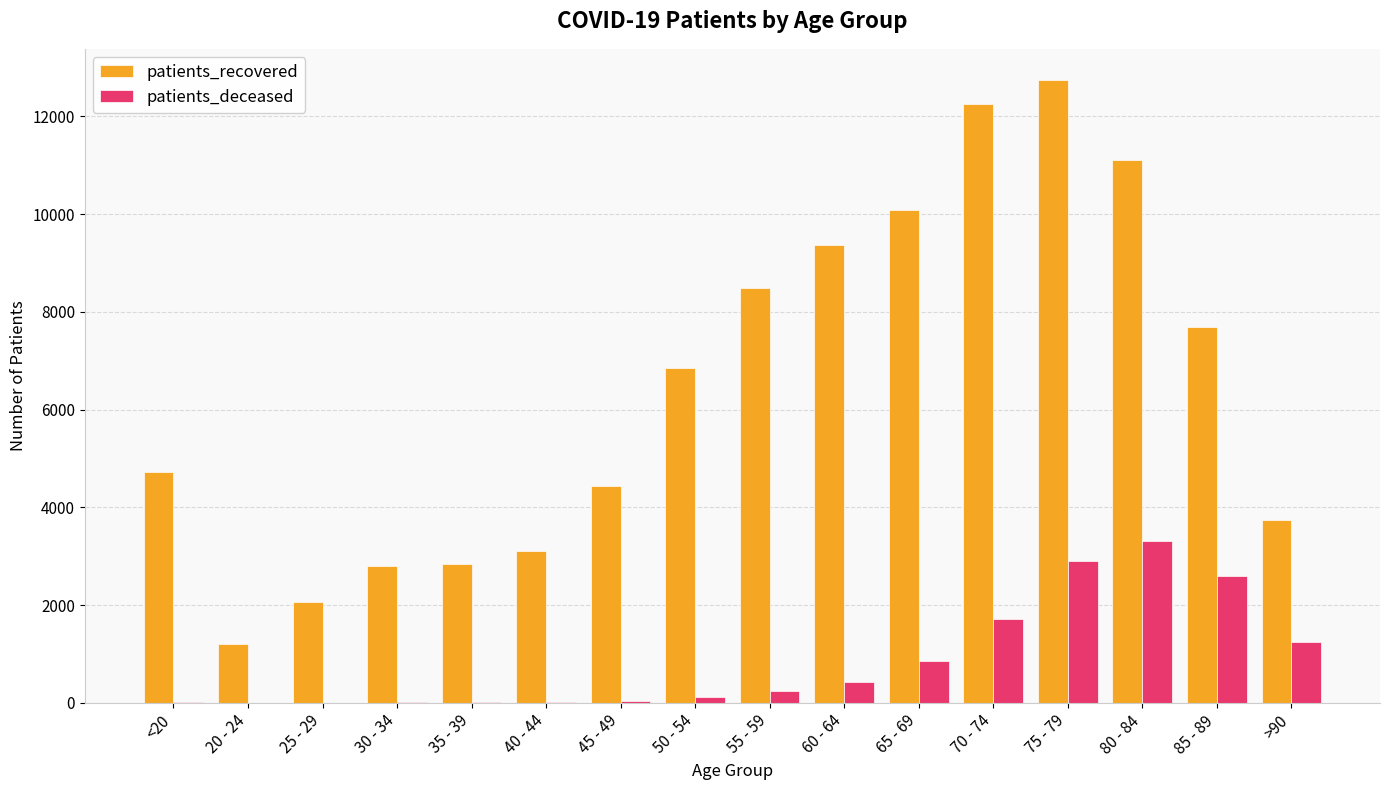

Between 20 - 24 and 70 - 74, which series saw the biggest shift?

patients_recovered